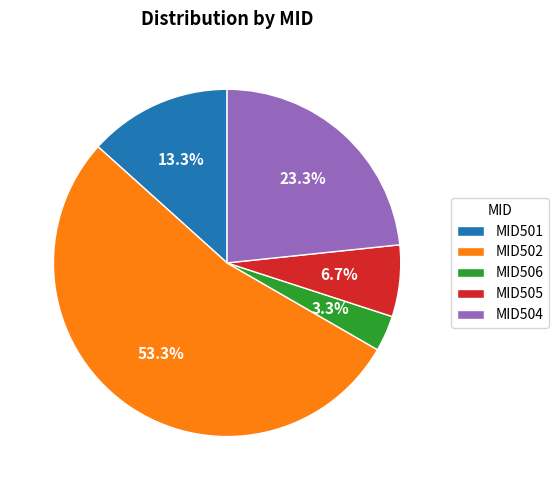

To the nearest percent, what is the average slice percentage?

20%